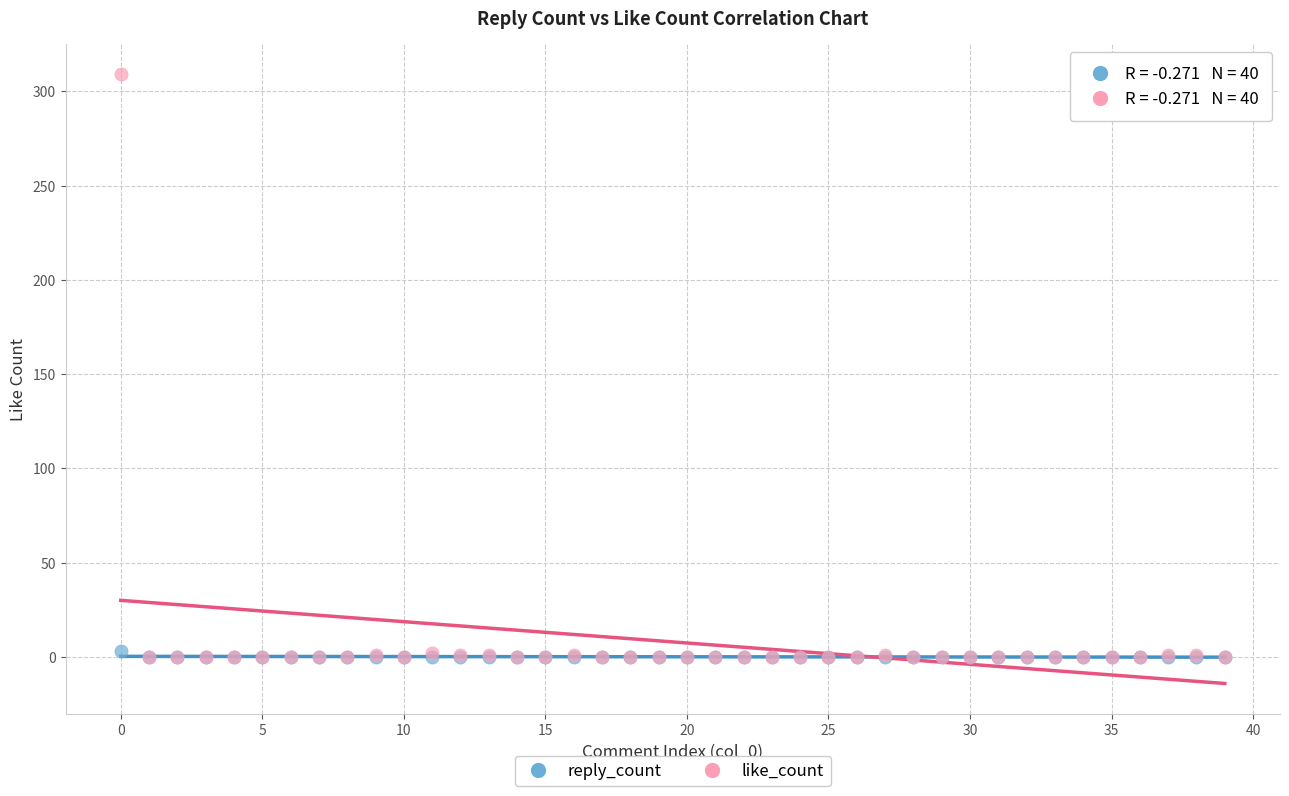

What are all the series names shown in the legend?

reply_count, like_count